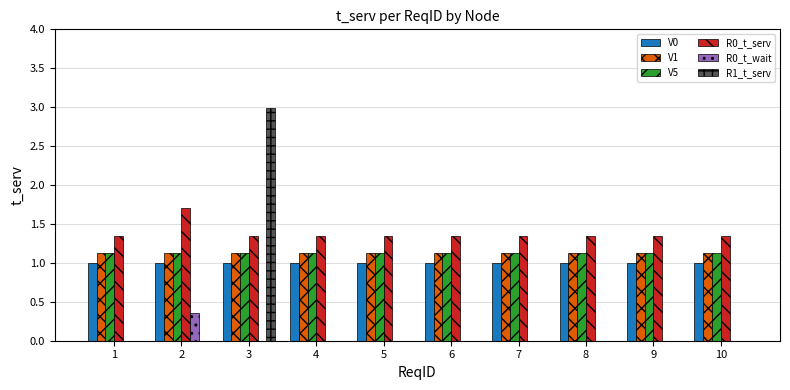

True or false: V0 has a value of 1.0 at 6.

True